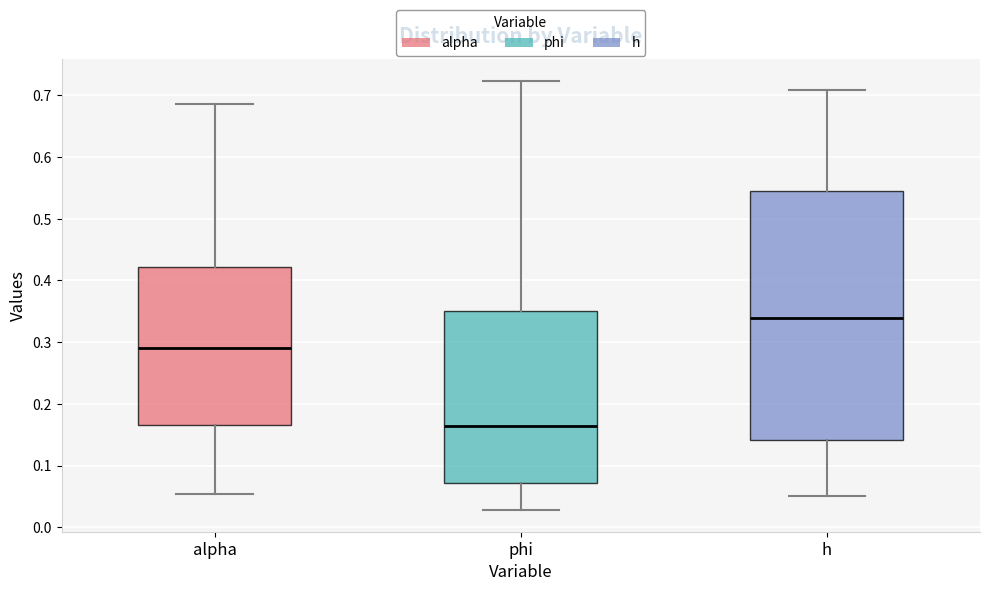

Which box is the tallest, from its lower edge to its upper edge?

h